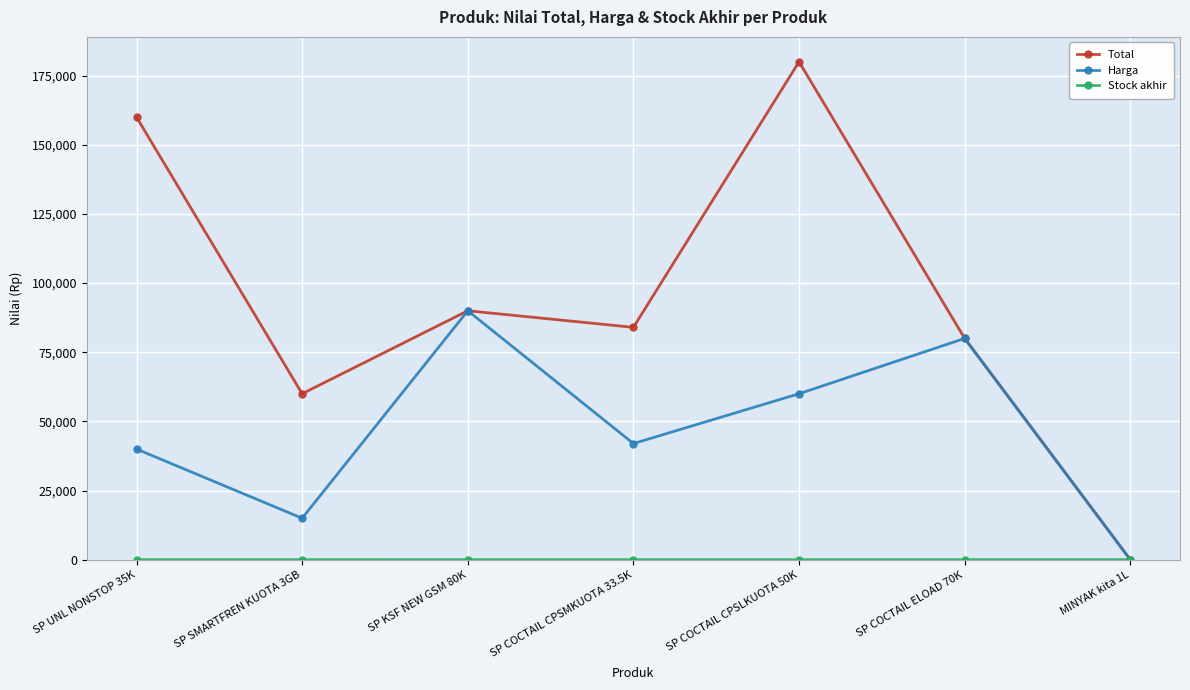

Which series changed the most between SP UNL NONSTOP 35K and SP COCTAIL ELOAD 70K?

Total